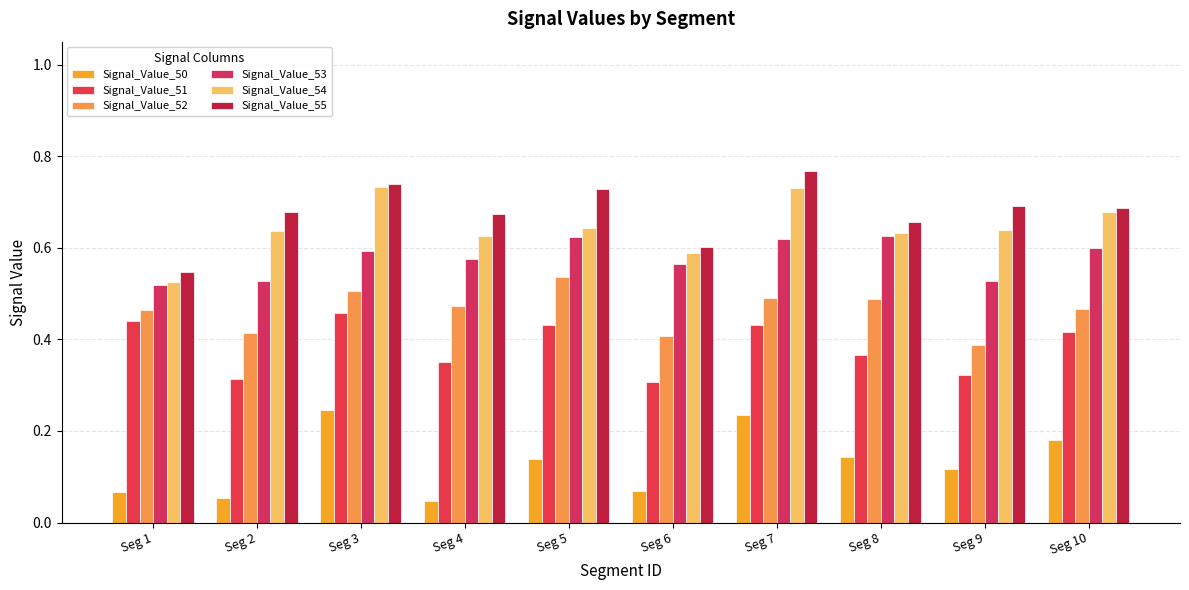

How many bars are there in each group?

6